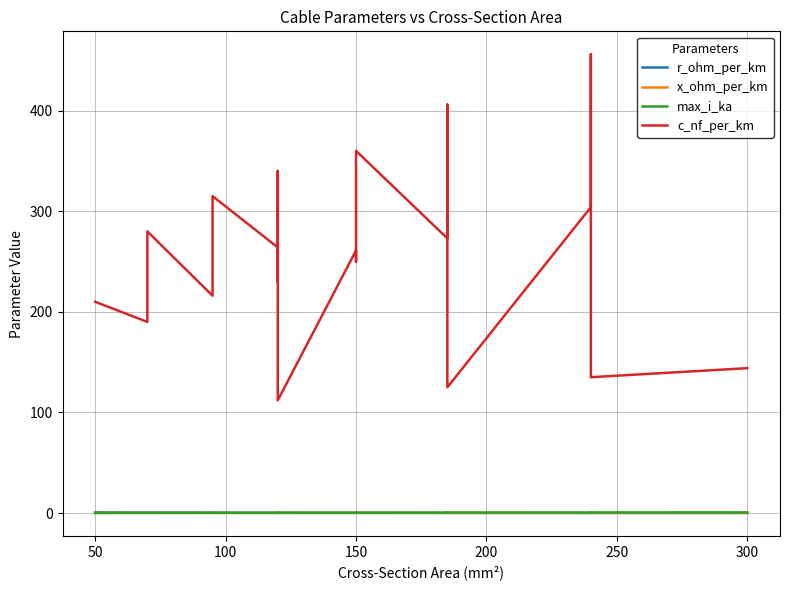

At which label is x_ohm_per_km closest to 0?

250